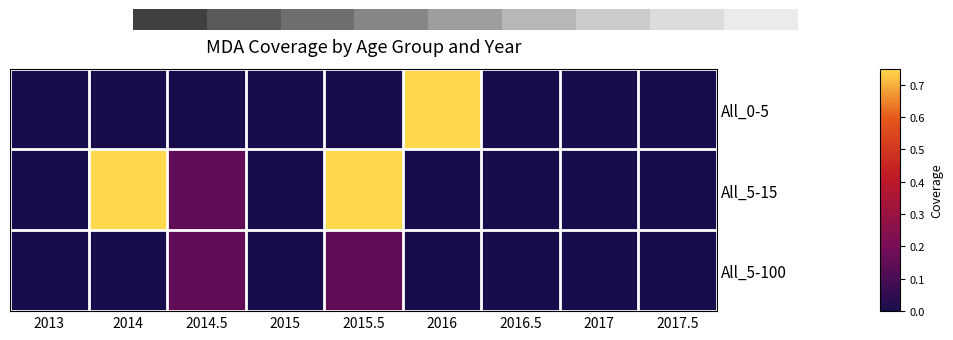

Which category has the lowest value across all series?

2013